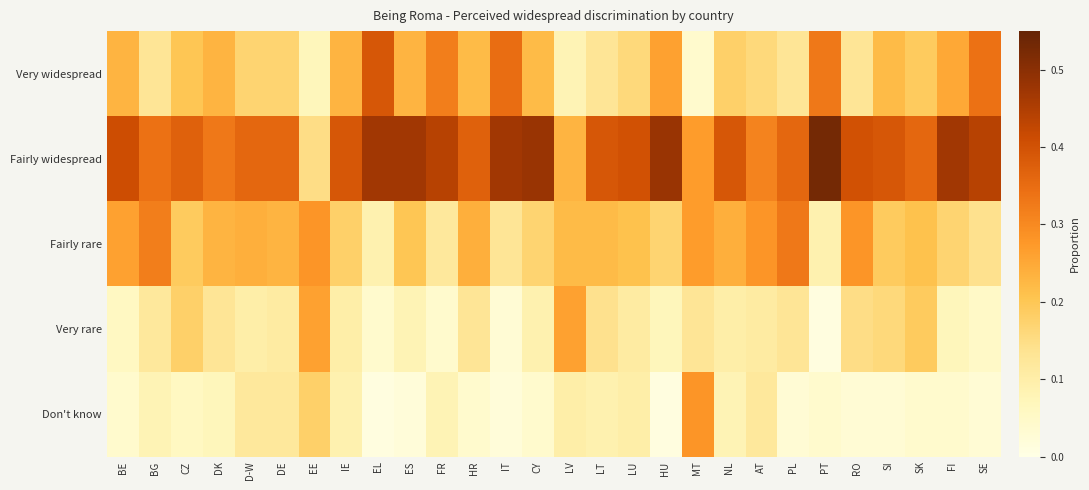

Which has a higher value, LV or EL?

EL